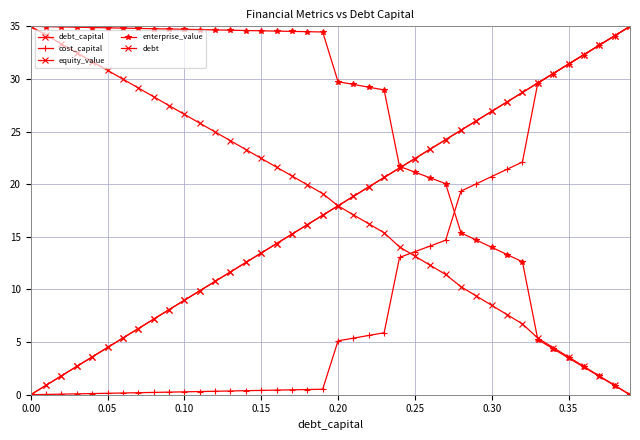

Does the chart have visible grid lines?

Yes